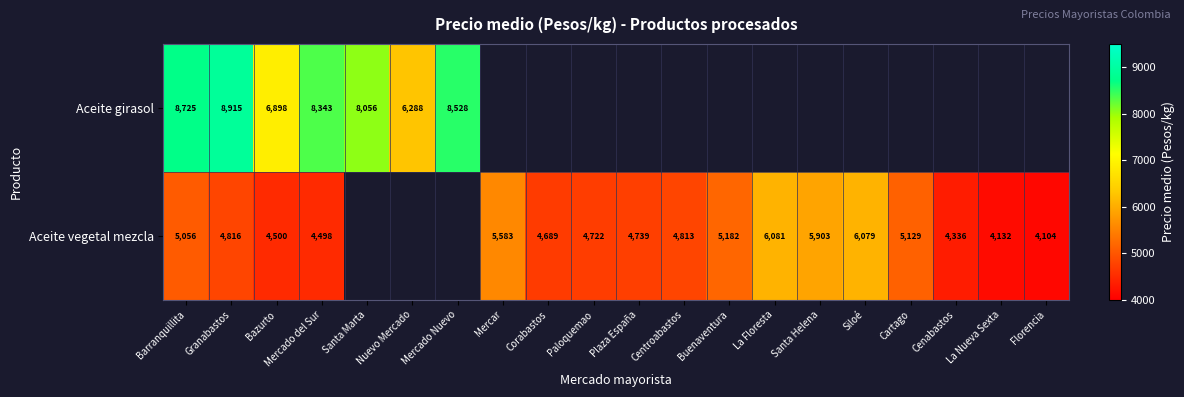

How many series are shown in this chart?

2